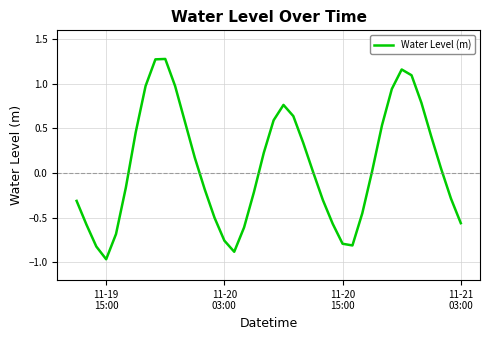

What is the difference between the maximum and minimum values?

2.2